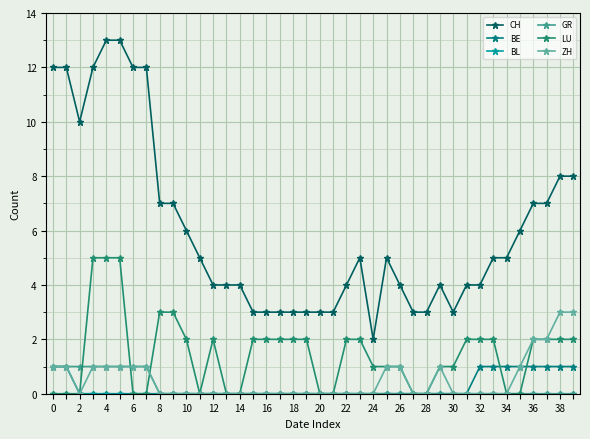

True or false: BE and CH cross at least once.

False